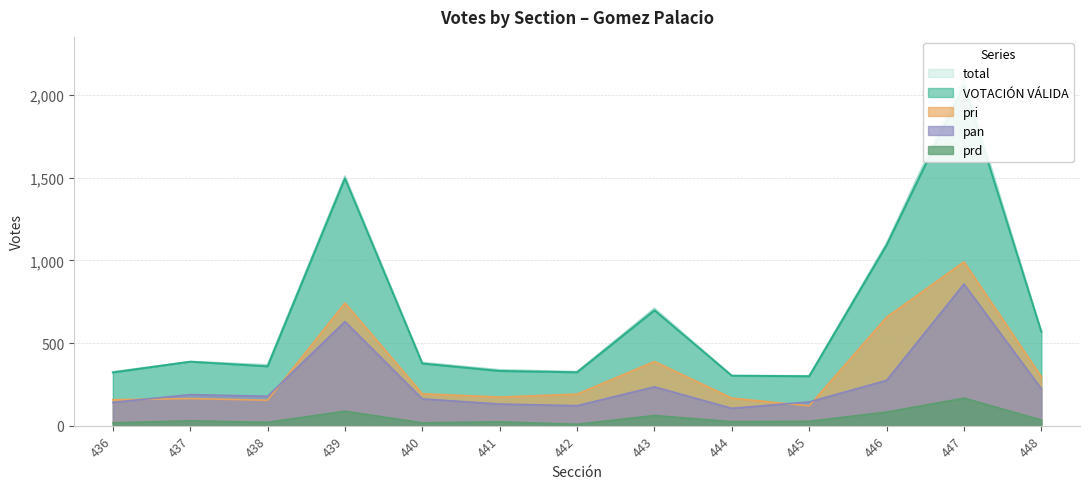

What is the difference between the maximum and minimum values in the pan series?

752